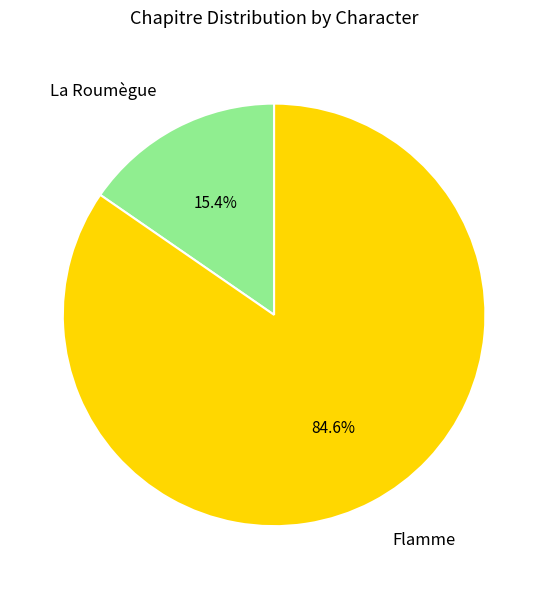

How many segments does this pie chart have?

2